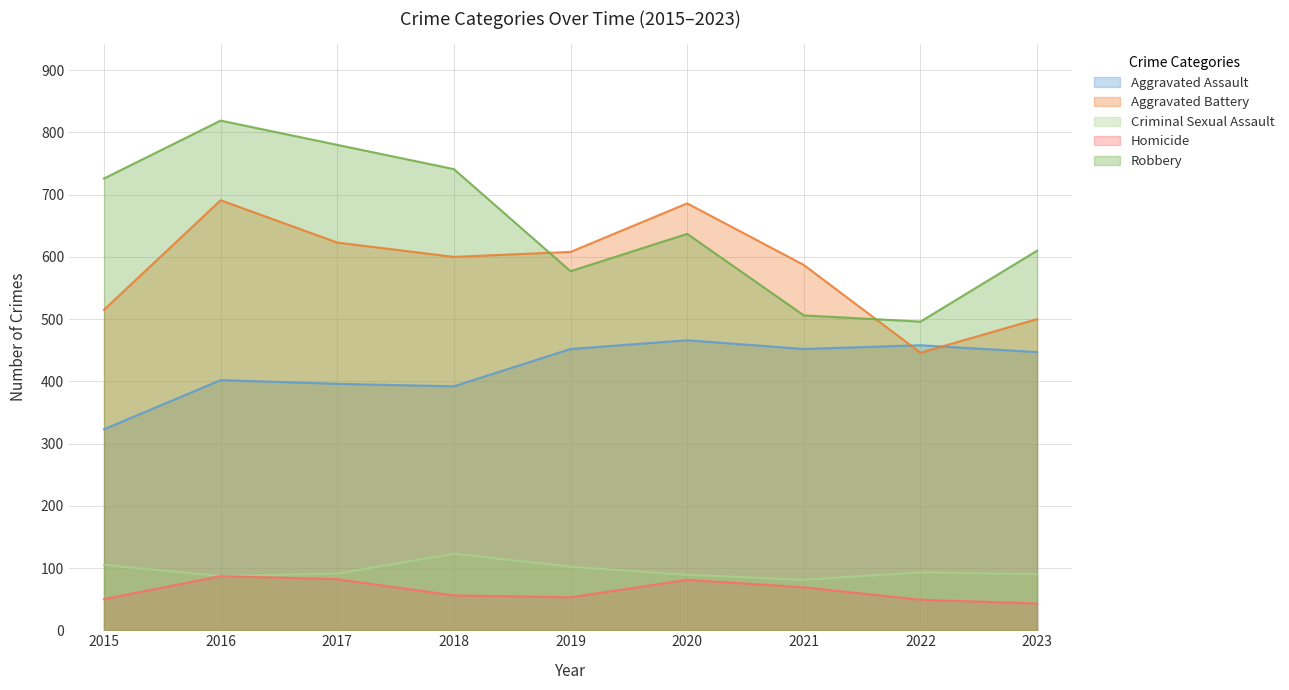

Which series has the largest total across all categories?

Robbery